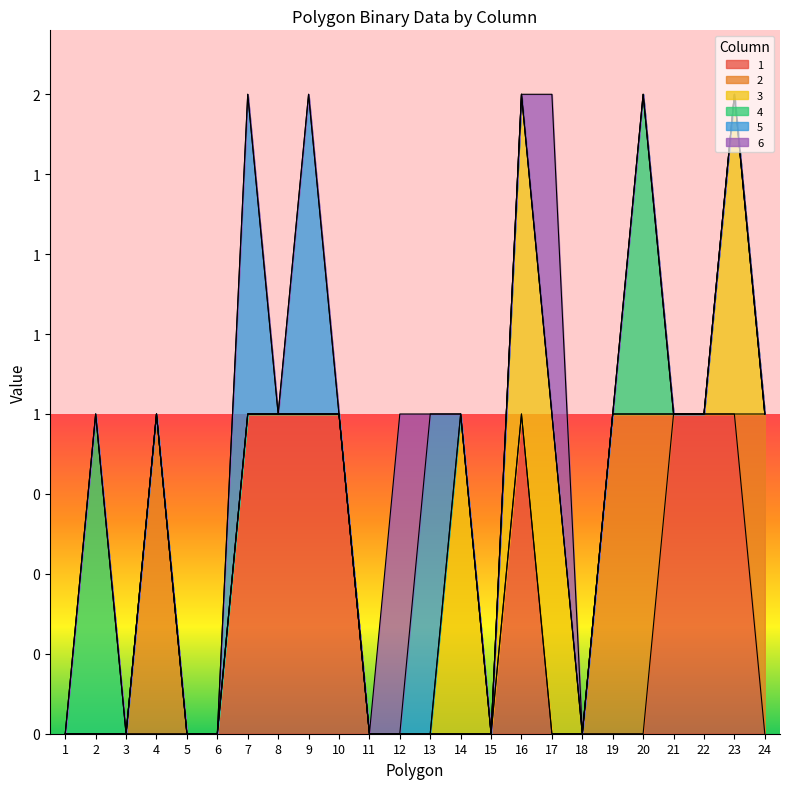

After their last crossing, which series has the higher values: 1 or 4?

1